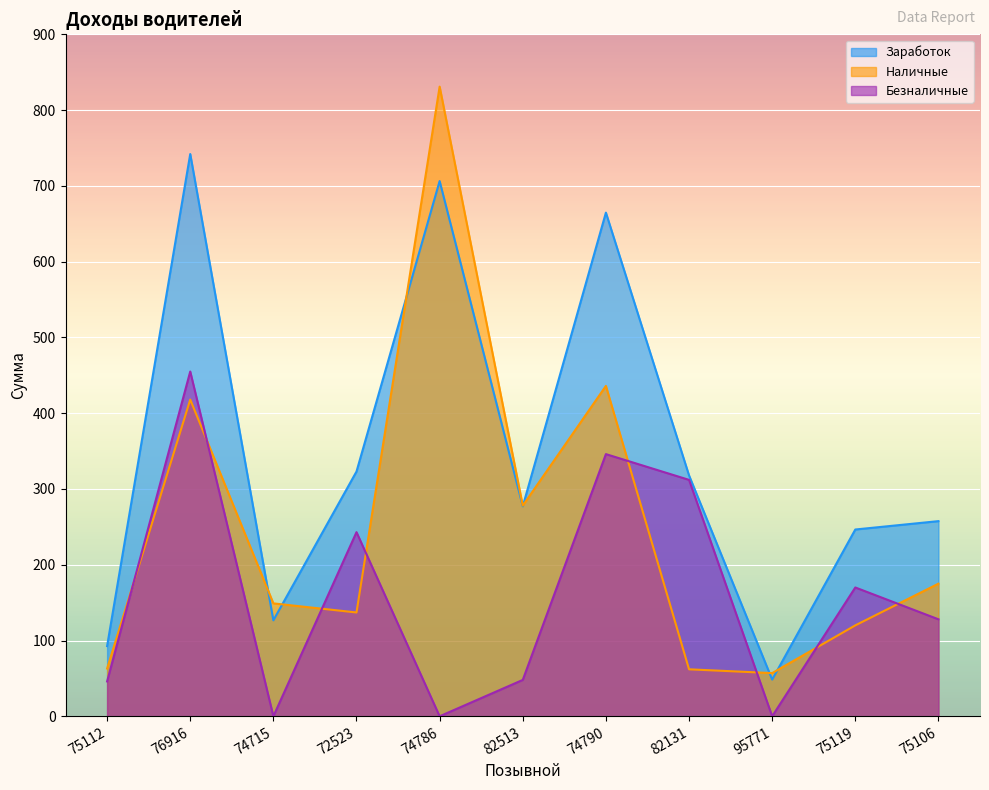

At how many categories does at least one series exceed 330?

3